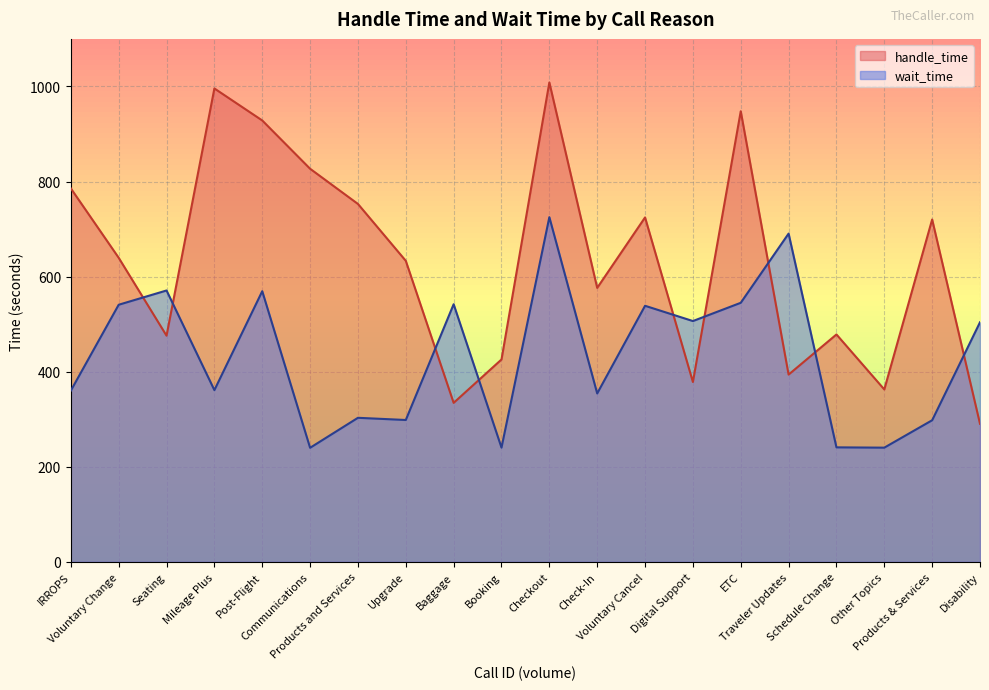

What is the difference between the maximum and minimum values in the handle_time series?

718.0